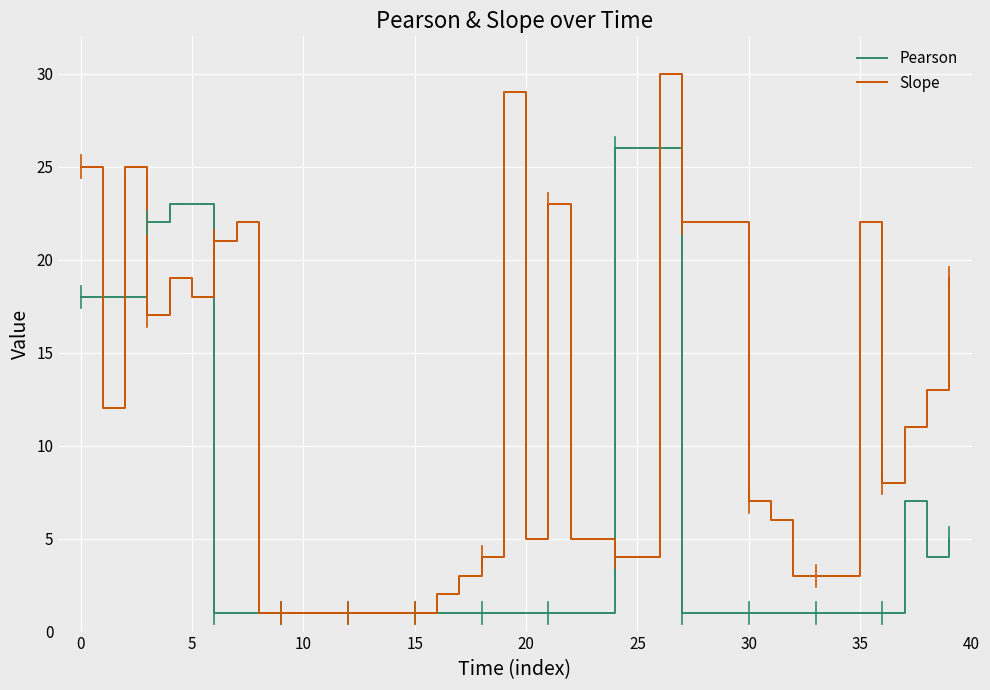

Which series has the largest total across all categories?

Slope